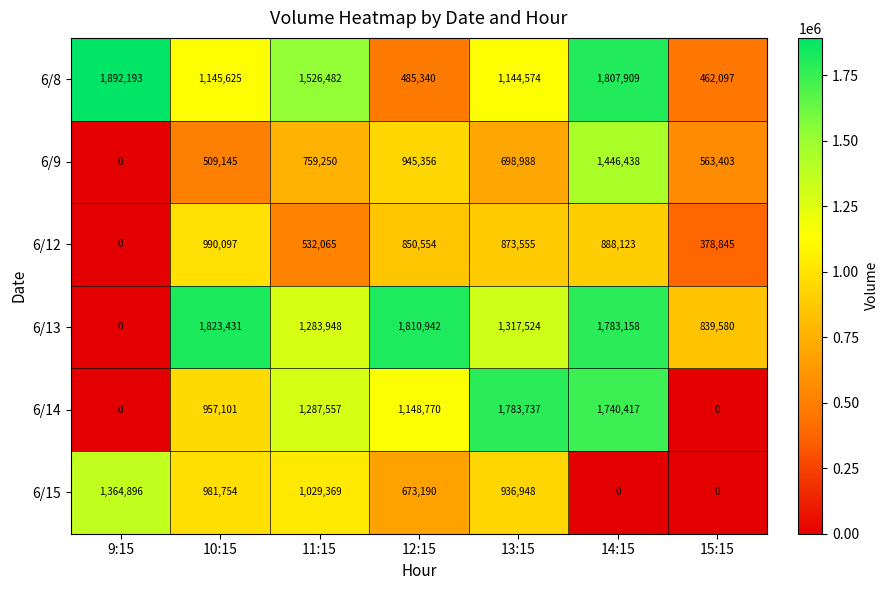

Is it true that 6/9 equals 945356 at 12:15?

True